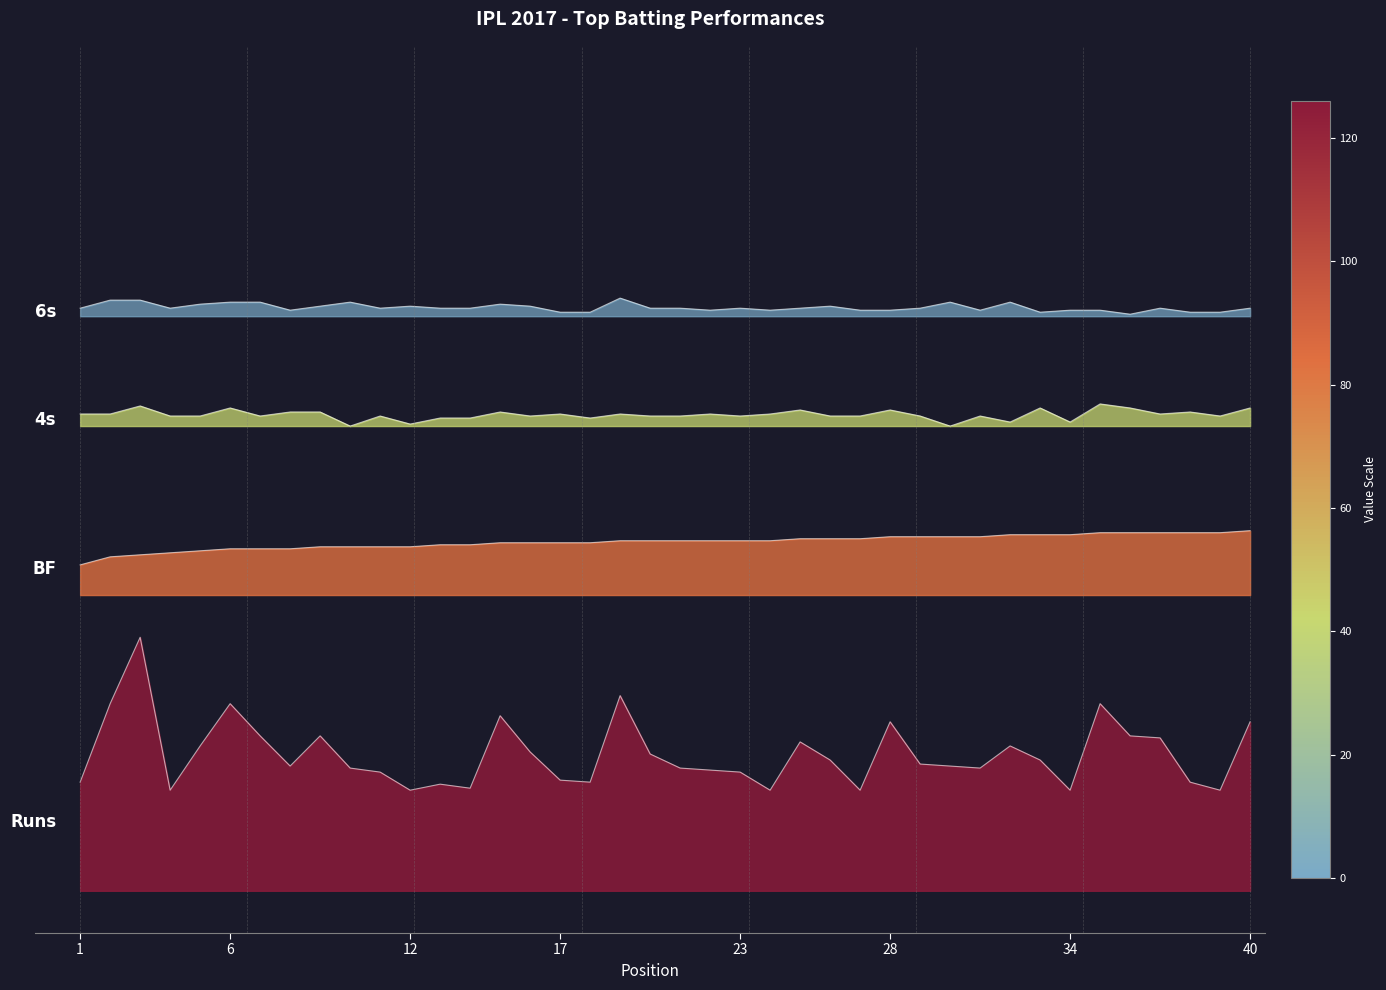

Count the number of data series in this chart.

4